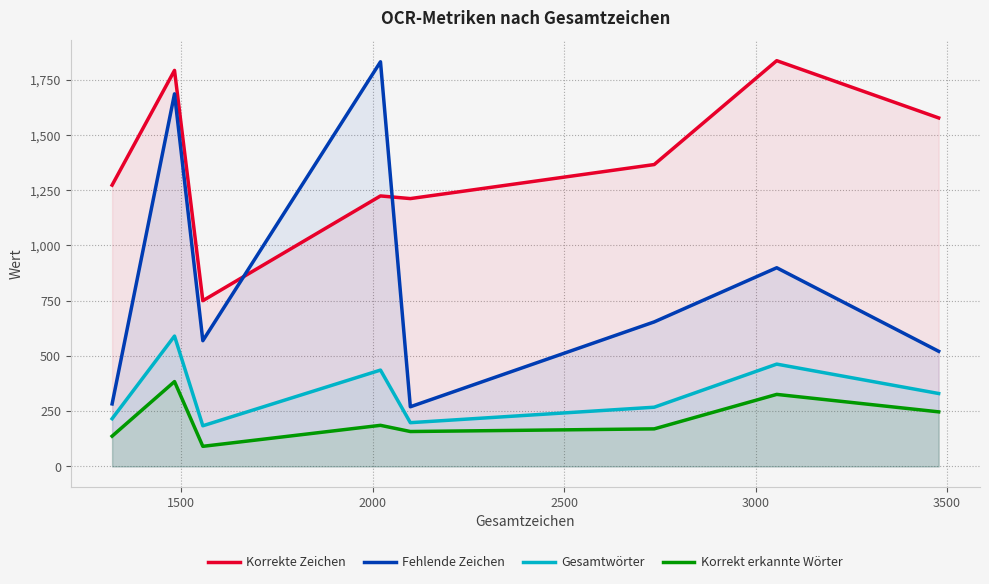

How many lines are shown in the chart?

4